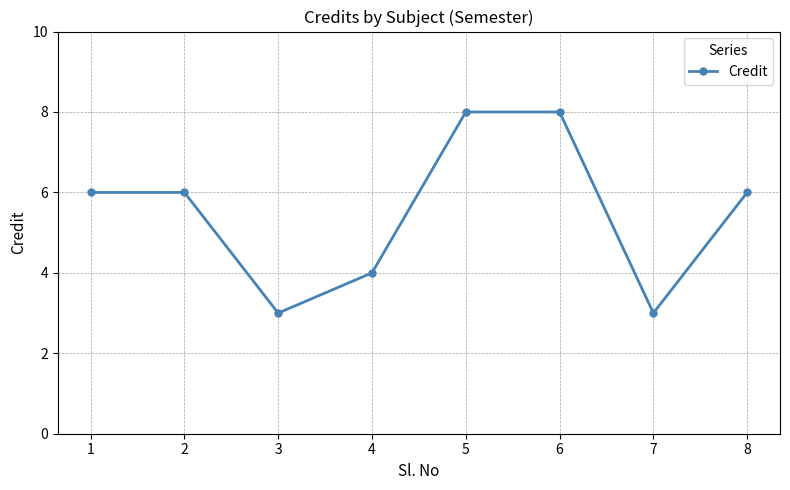

What is the maximum value shown in the chart?

8